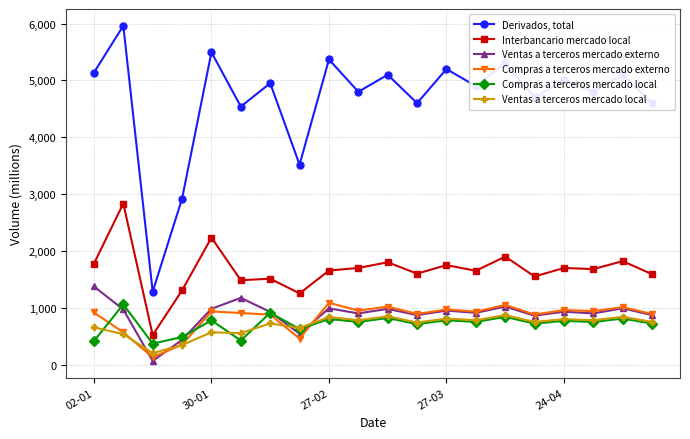

What is the minimum value for Derivados, total?

1282